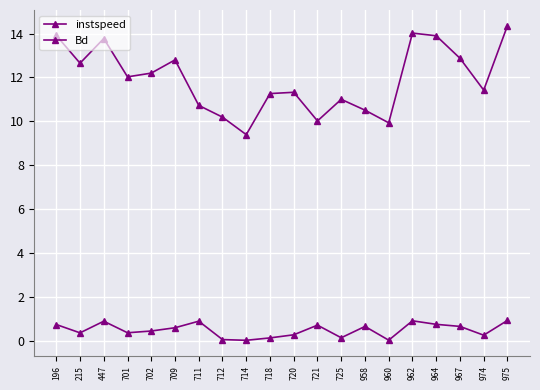

Reading left to right, what are all the values shown in this chart?

instspeed: 196=13.9	215=12.6	447=13.8	701=12.0	702=12.2	709=12.8	711=10.7	712=10.2	714=9.4	718=11.3	720=11.3	721=10.0	725=11.0	958=10.5	960=9.9	962=14.0	964=13.9	967=12.9	974=11.4	975=14.4
Bd: 196=0.7	215=0.4	447=0.9	701=0.4	702=0.4	709=0.6	711=0.9	712=0.0	714=0.0	718=0.1	720=0.3	721=0.7	725=0.1	958=0.6	960=0.0	962=0.9	964=0.7	967=0.6	974=0.2	975=0.9